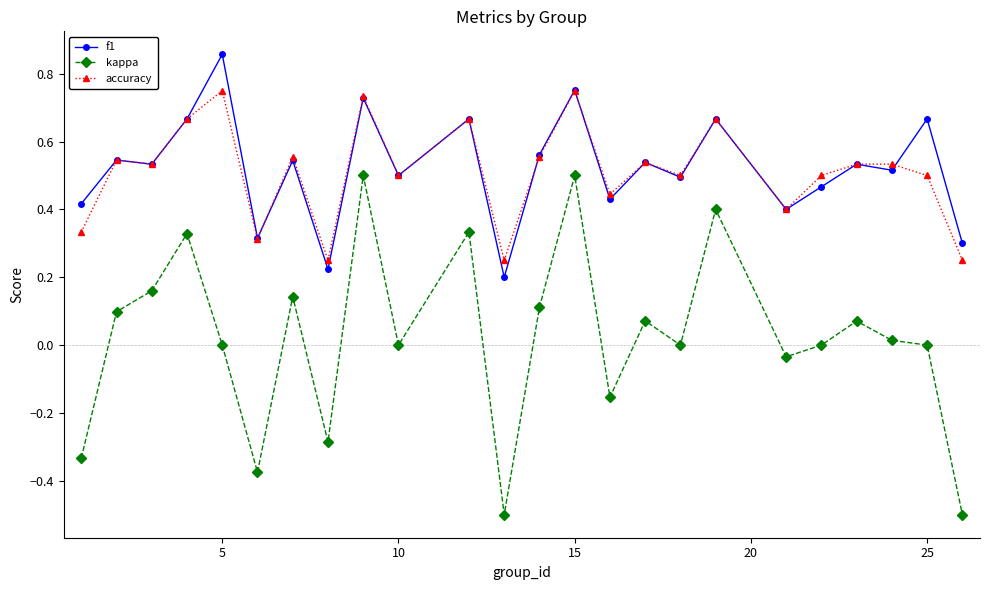

True or false: f1 and kappa cross at least once.

False